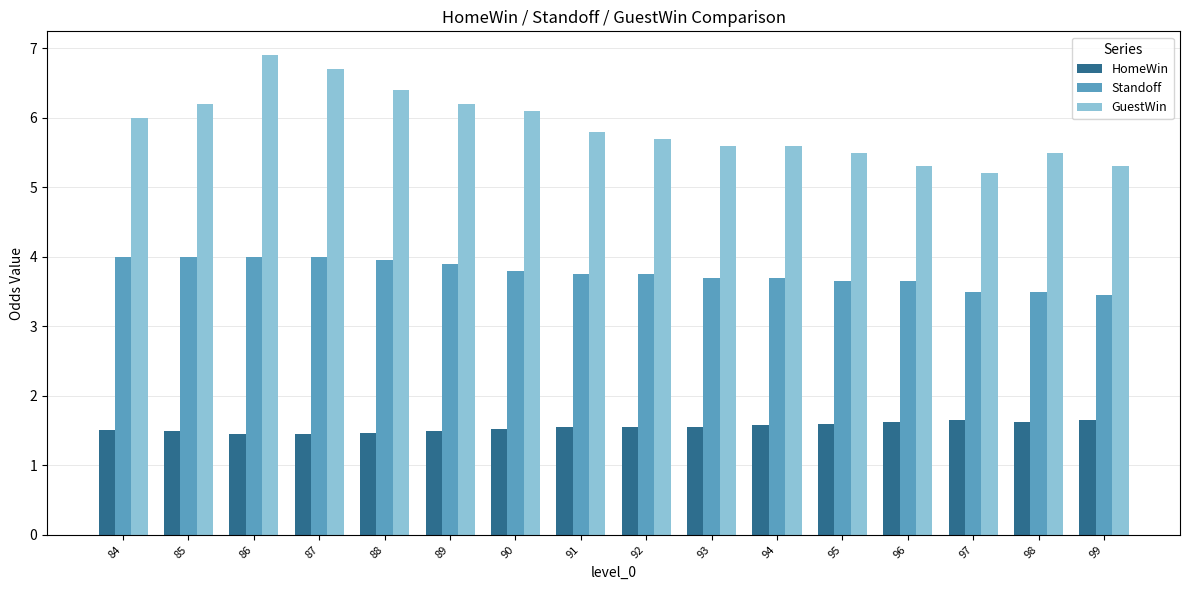

How many bars are there in total?

48